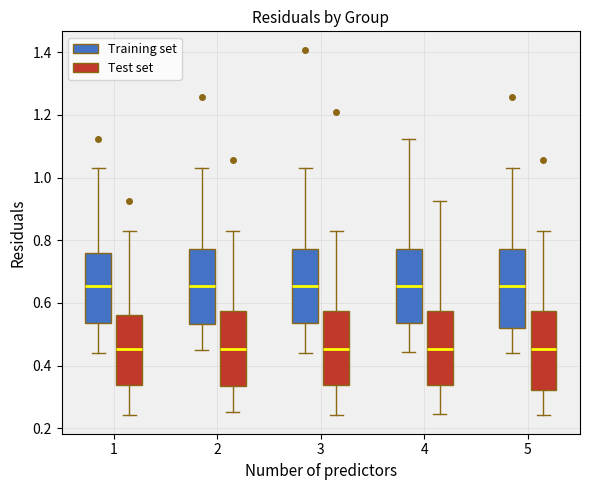

Where does the lower whisker of the box for 1 (Training set) end on the y-axis? The values are not printed on the chart, so give them approximately, as read against the axis.

0.44